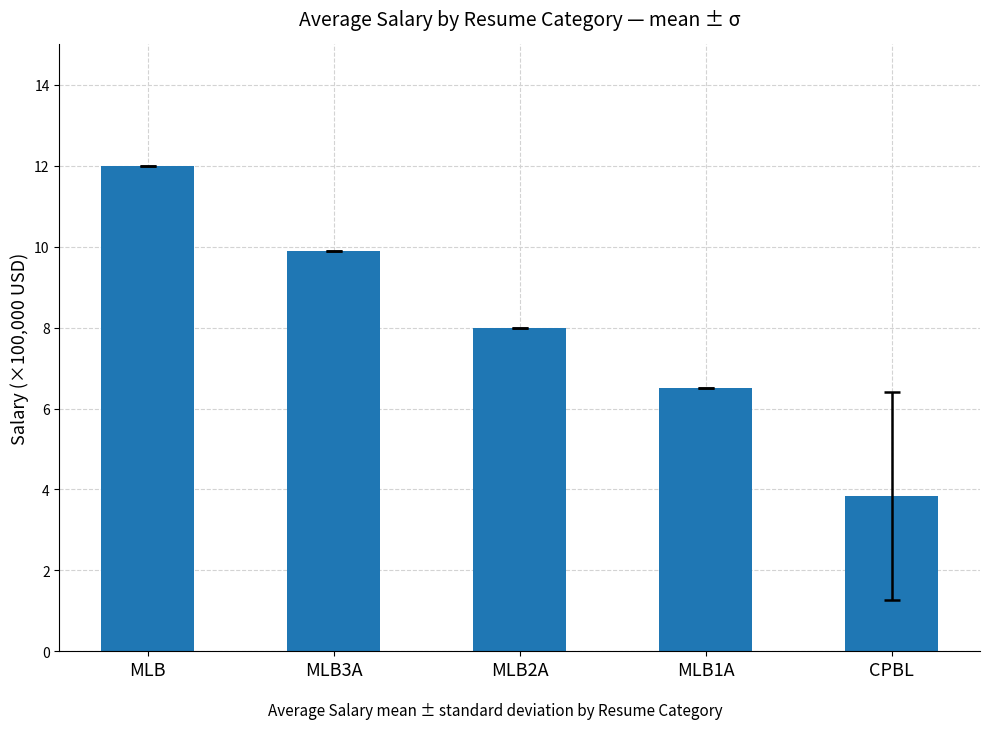

Between MLB3A and MLB, which is larger?

MLB